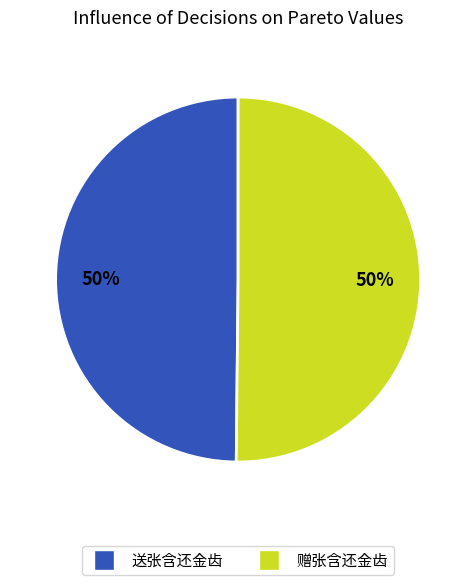

Approximately how many times larger is the value at 送张含还金齿 compared to 赠张含还金齿?

1.0